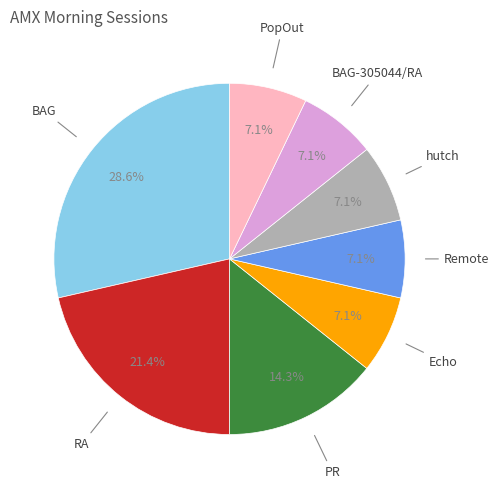

Is there any slice that represents more than half of the pie?

No